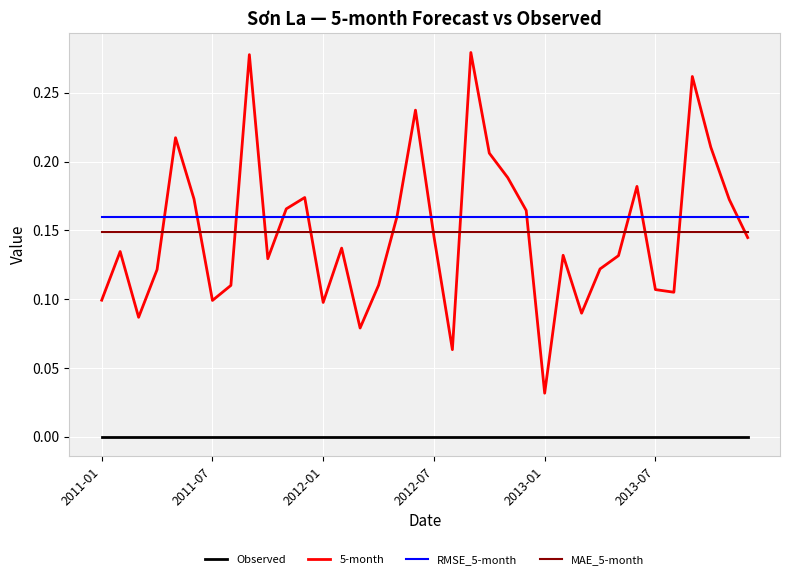

True or false: Observed and MAE_5-month cross at least once.

False